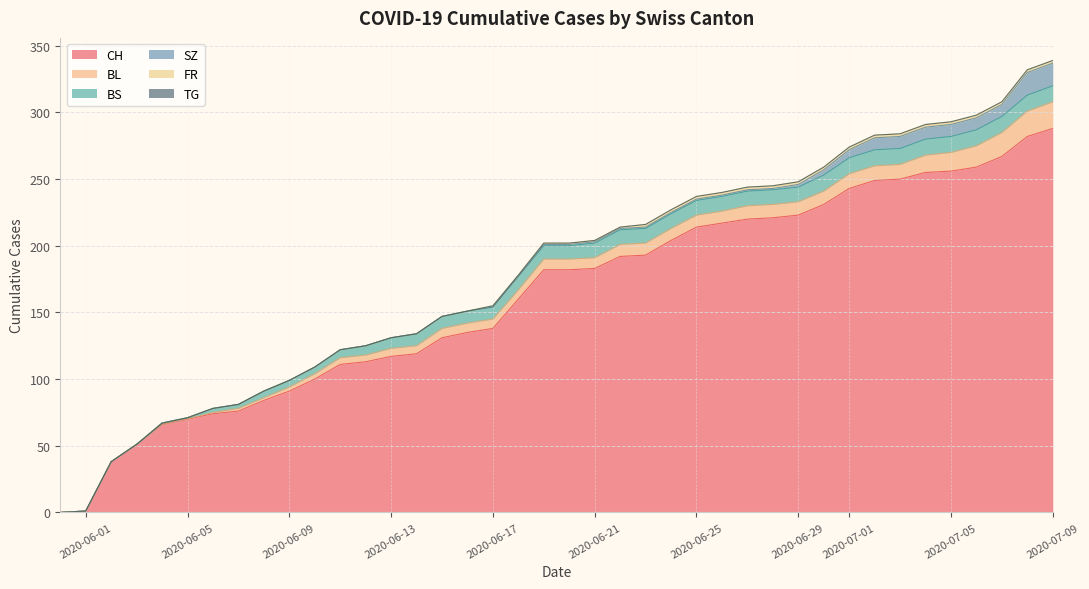

How many values in FR are above zero?

23